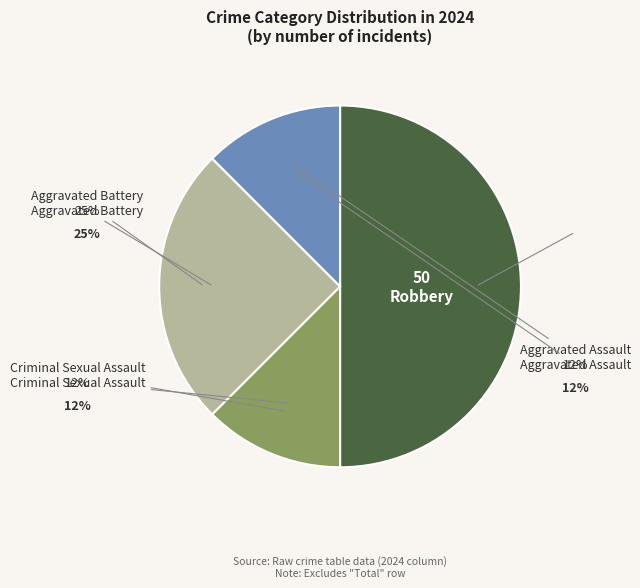

To the nearest percent, what is the average slice percentage?

25%